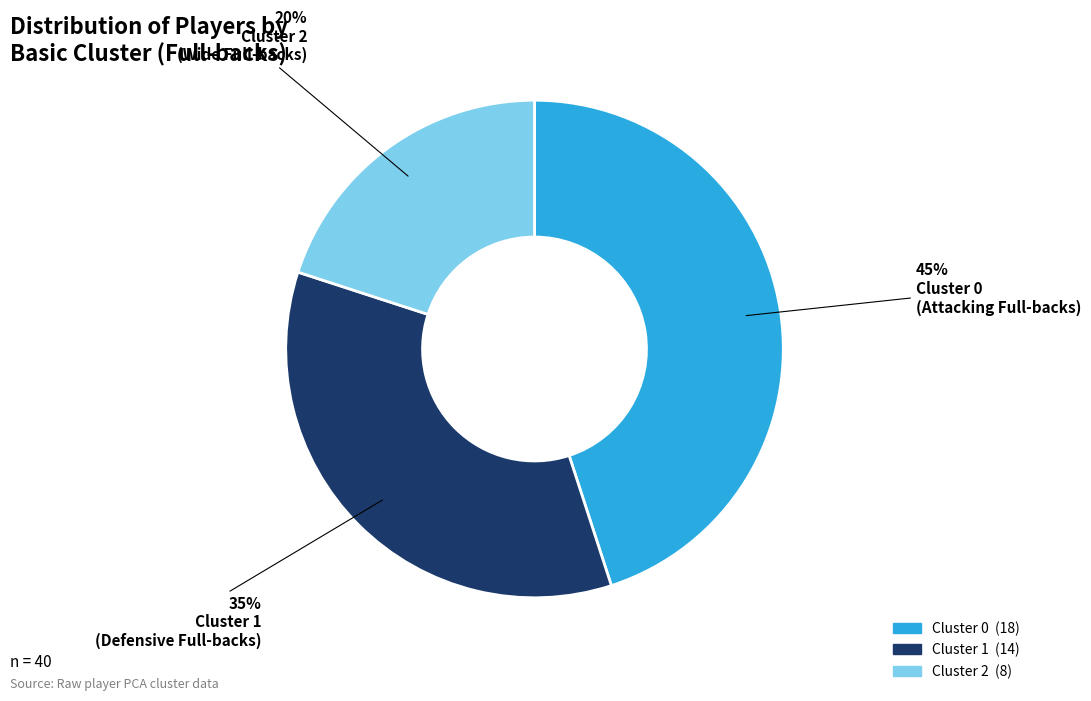

To the nearest percent, what is the combined percentage of Cluster 2 and Cluster 0?

65%